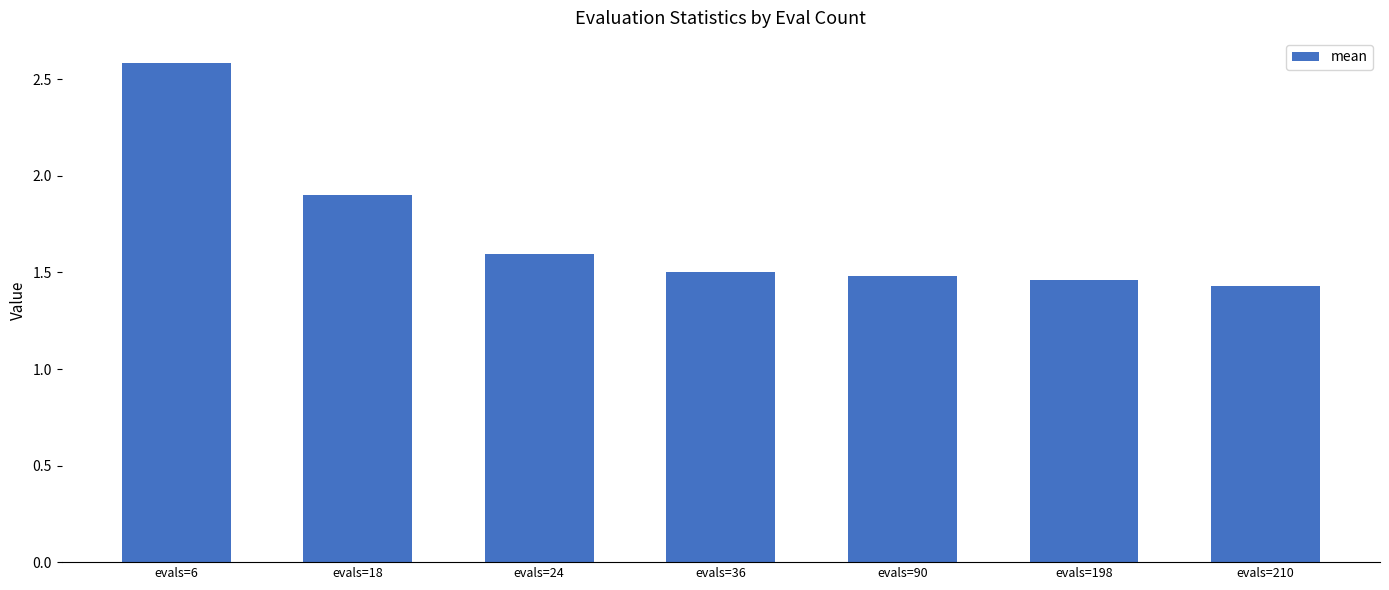

Which label corresponds to the largest value in the chart?

evals=6